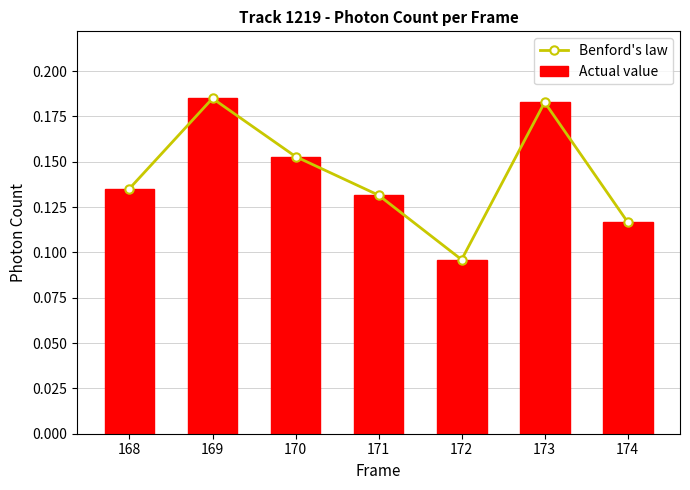

What is the sum of all Actual value values?

1.0